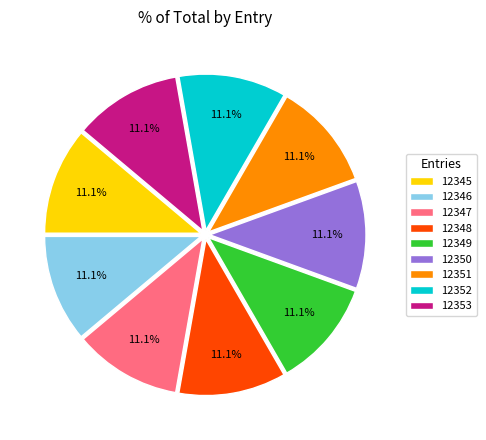

Count the number of slices in the pie.

9